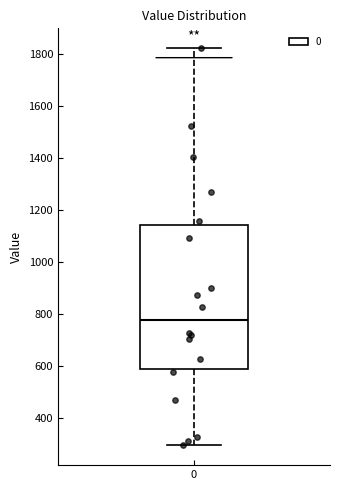

Where is the lower edge of the box at x = 0 on the y-axis? The values are not printed on the chart, so give them approximately, as read against the axis.

580